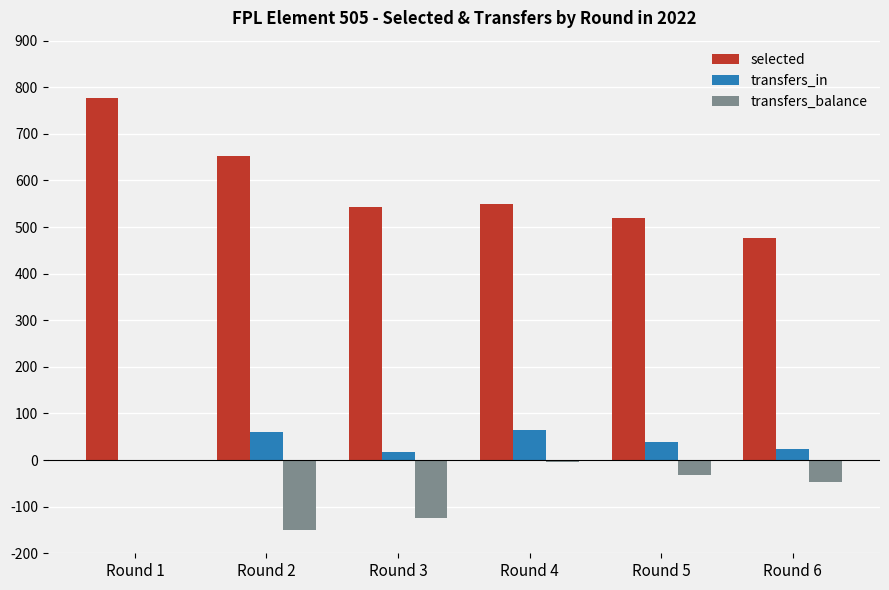

What is the difference between the transfers_balance values at Round 5 and Round 4?

28